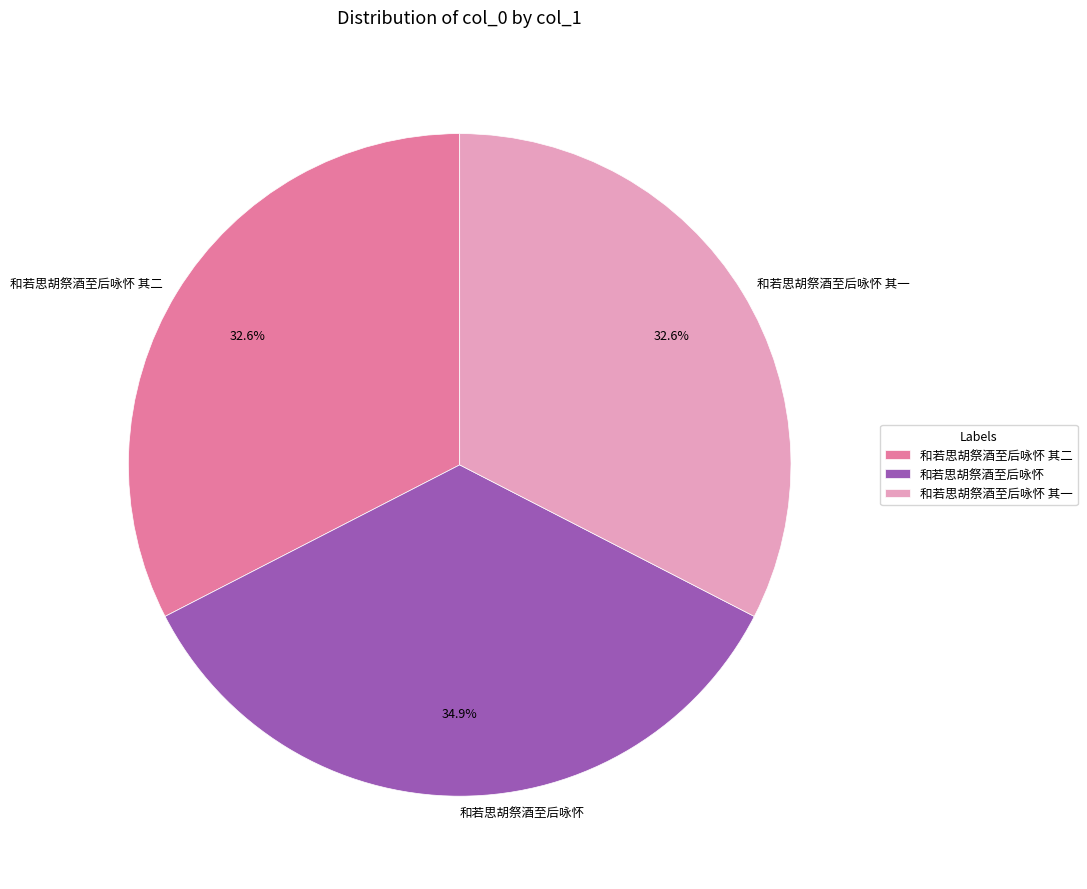

How much of the chart is everything except 和若思胡祭酒至后咏怀 其一?

67.4%